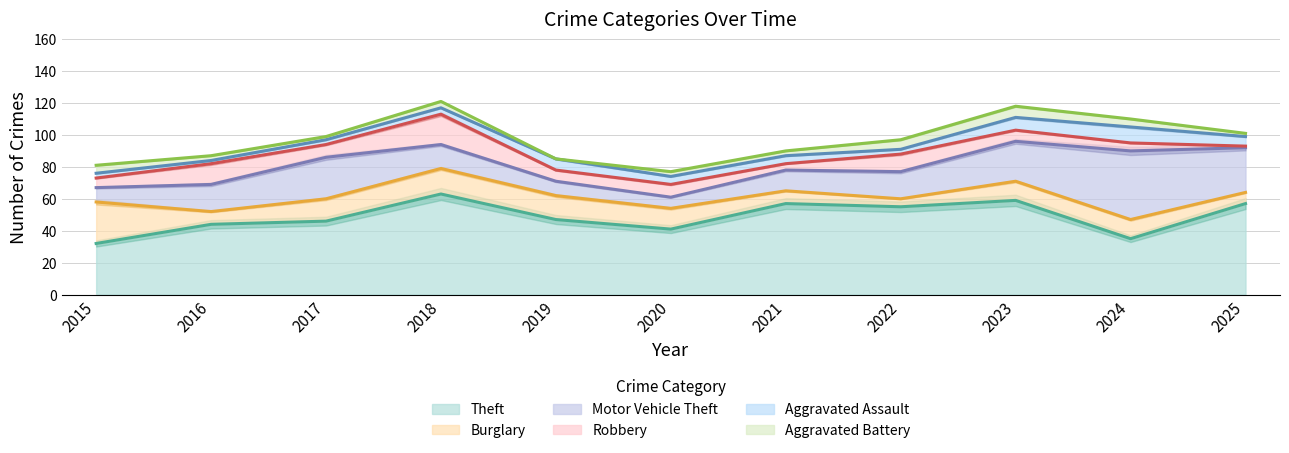

At which category does the chart reach its minimum across all series?

2019